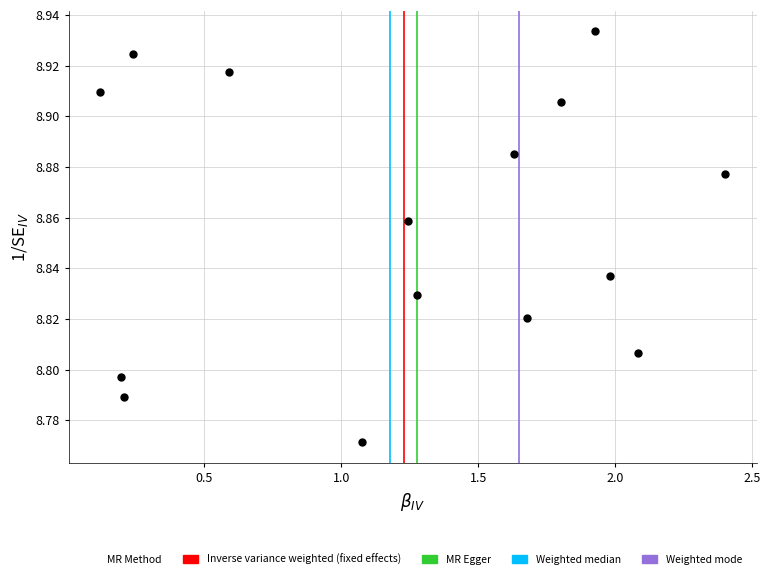

What is the range of X values (max minus min)?

2.3